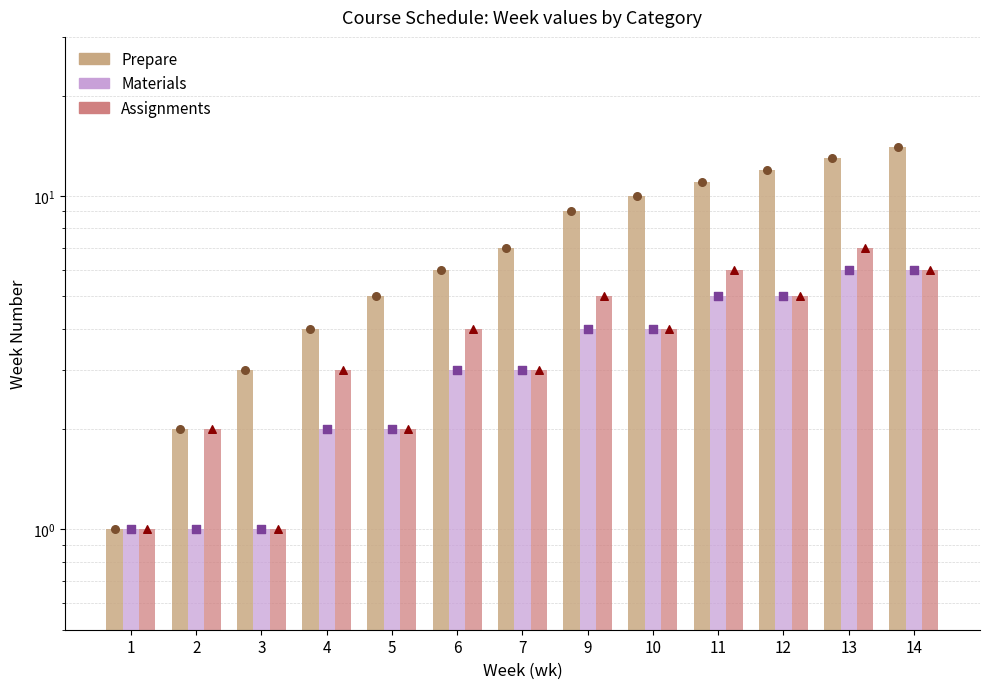

At how many categories does at least one series exceed 11?

3